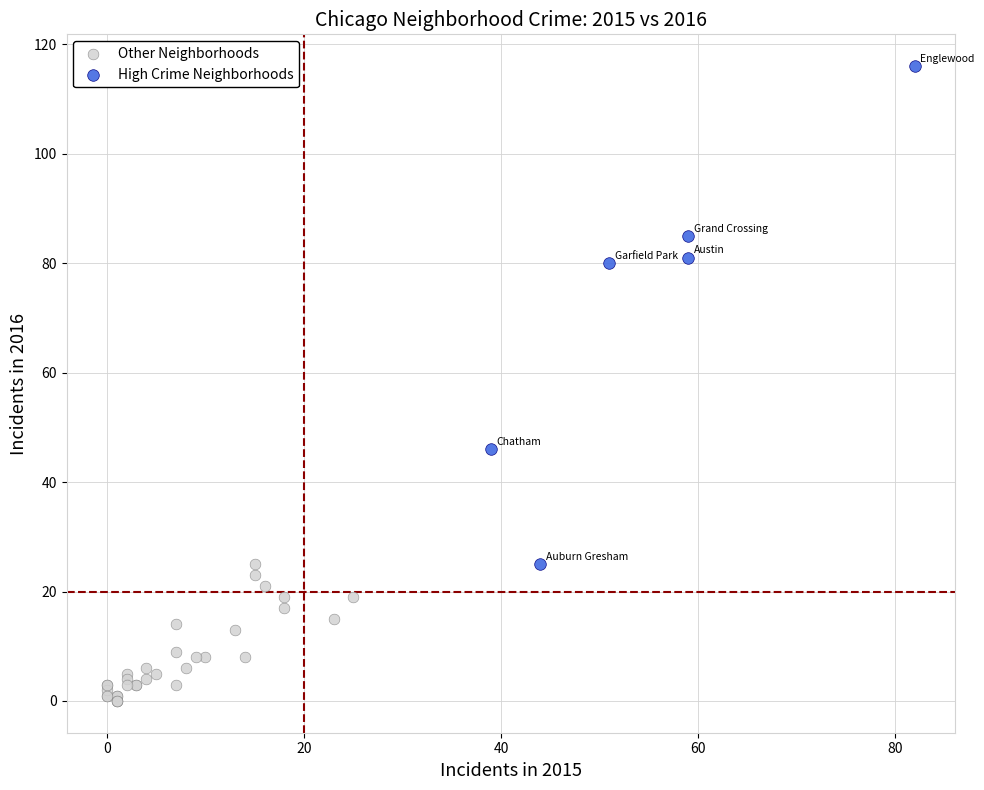

Which series reaches the minimum Y coordinate?

Other Neighborhoods